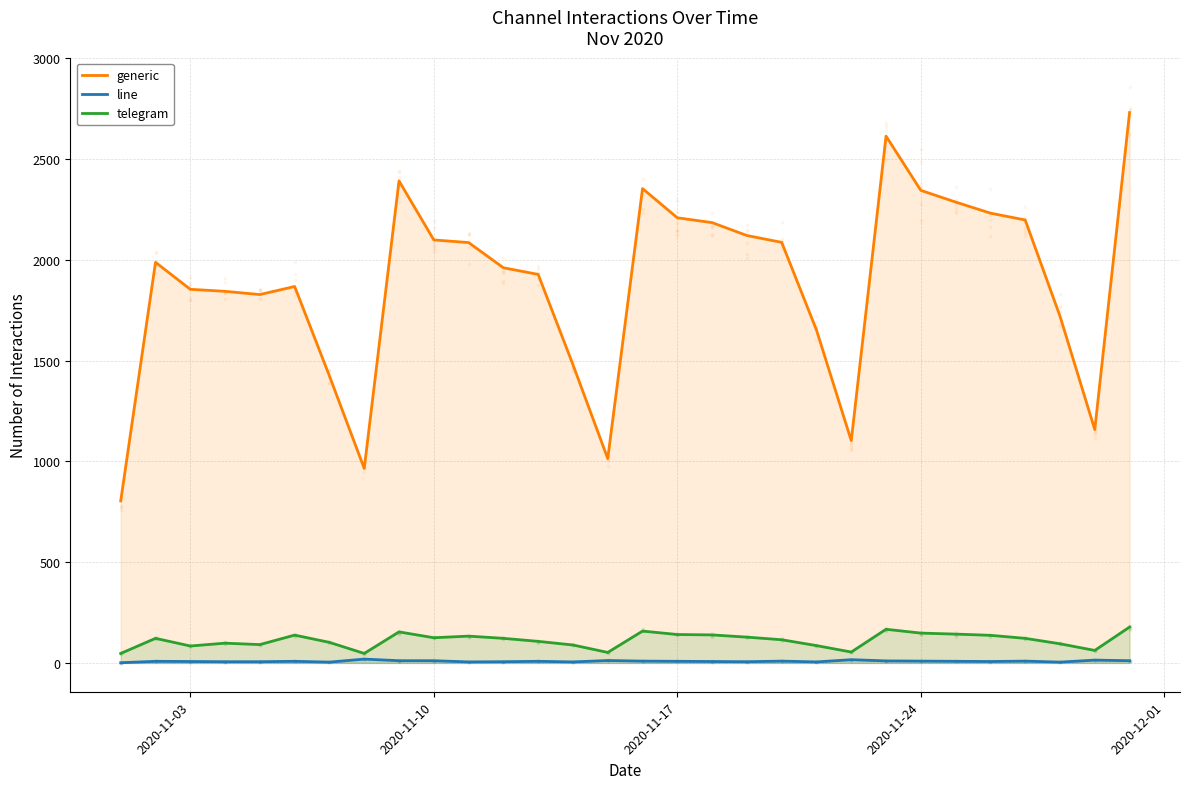

What are all the series names shown in the legend?

generic, line, telegram